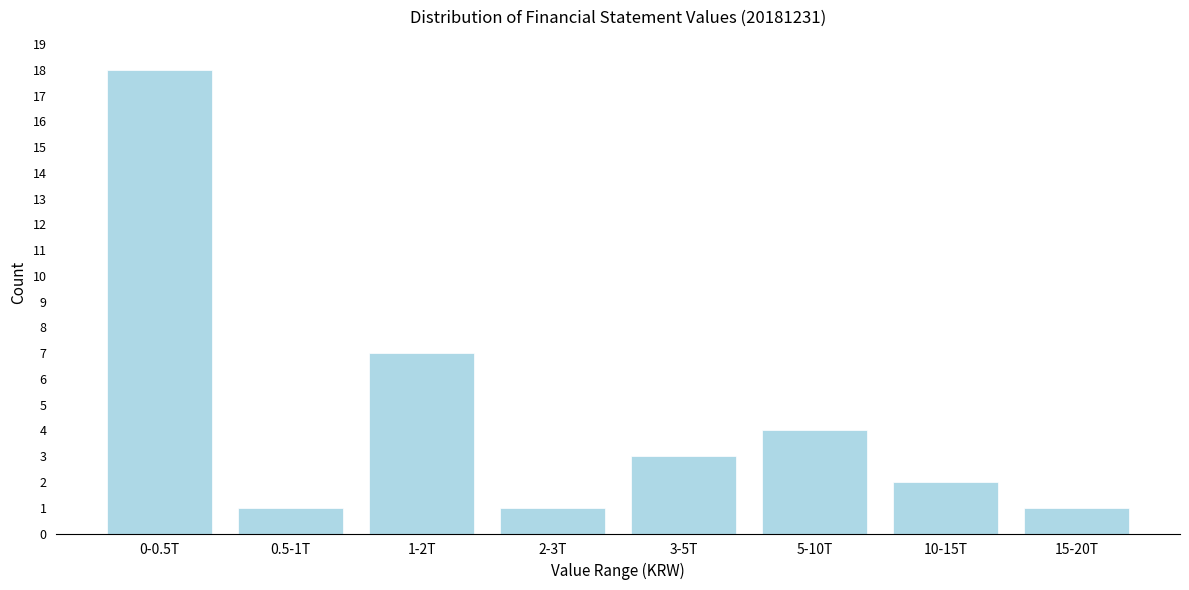

Reading left to right, what are all the values shown in this chart?

18	1	7	1	3	4	2	1